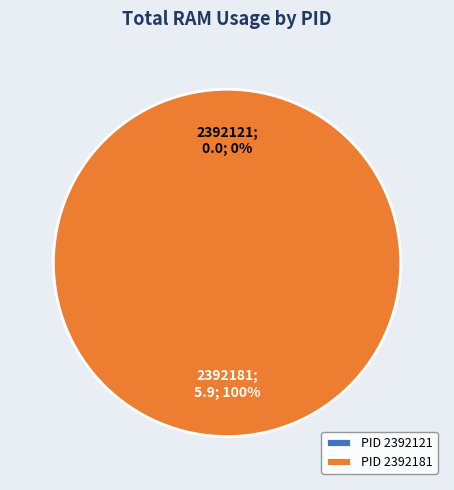

How many segments does this pie chart have?

2